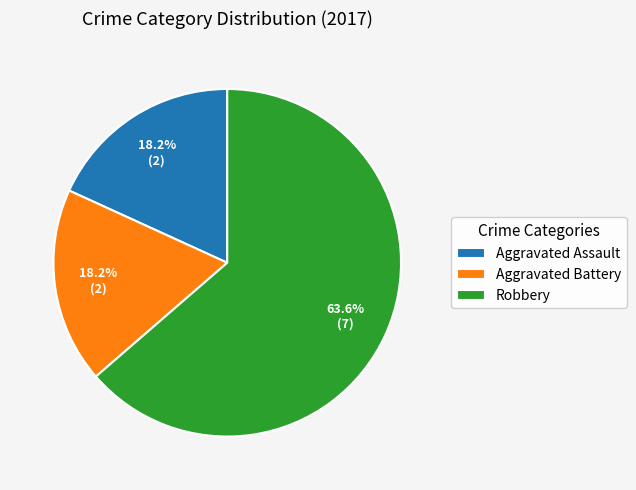

To the nearest percent, what is the combined percentage of Robbery and Aggravated Assault?

82%